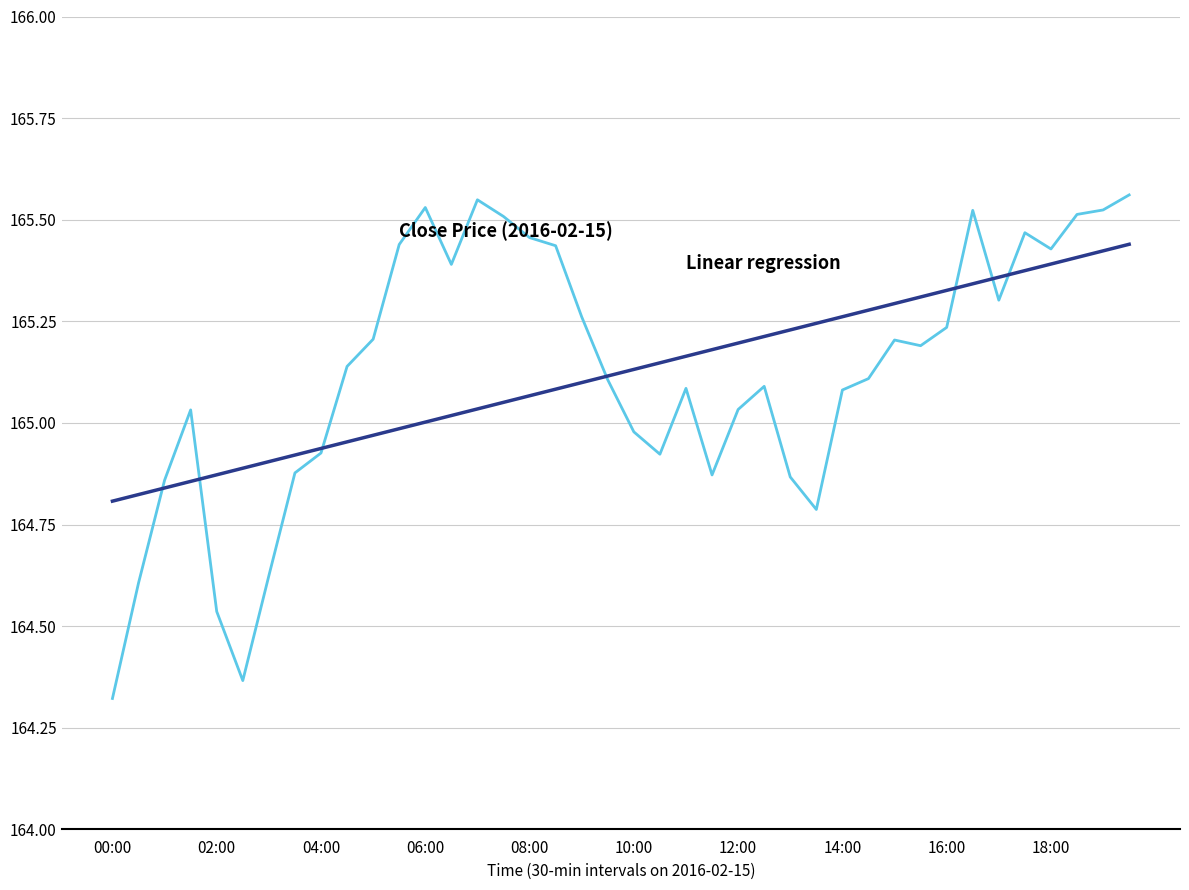

Reading right to left, list all the values displayed in this chart.

close: 165.6	165.5	165.5	165.4	165.5	165.3	165.5	165.2	165.2	165.2	165.1	165.1	164.8	164.9	165.1	165.0	164.9	165.1	164.9	165.0	165.1	165.3	165.4	165.5	165.5	165.5	165.4	165.5	165.4	165.2	165.1	164.9	164.9	164.6	164.4	164.5	165.0	164.9	164.6	164.3
Linear regression: 165.4	165.4	165.4	165.4	165.4	165.4	165.3	165.3	165.3	165.3	165.3	165.3	165.2	165.2	165.2	165.2	165.2	165.2	165.1	165.1	165.1	165.1	165.1	165.1	165.1	165.0	165.0	165.0	165.0	165.0	165.0	164.9	164.9	164.9	164.9	164.9	164.9	164.8	164.8	164.8